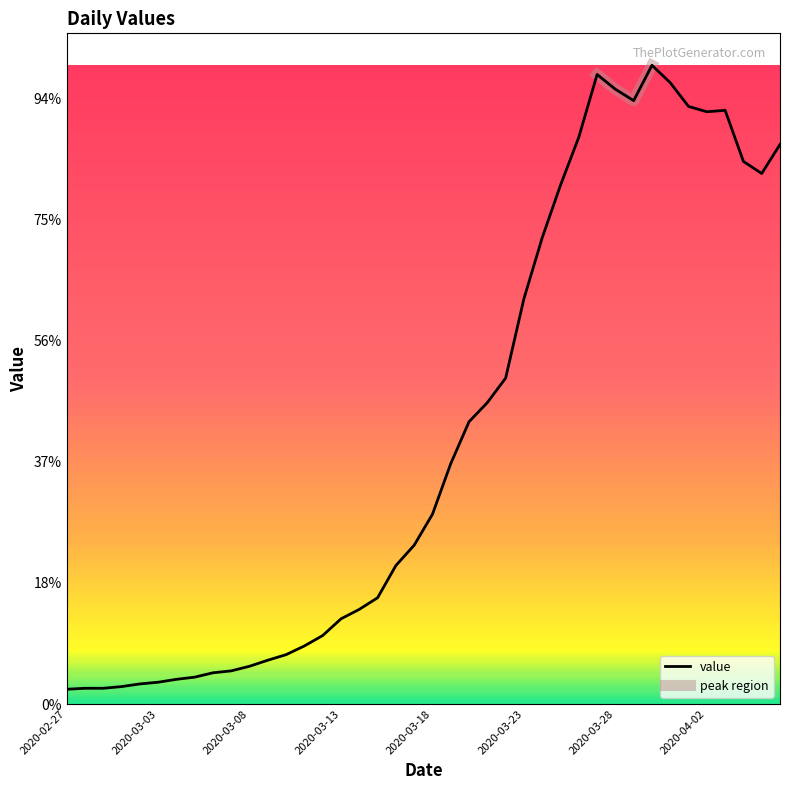

How many lines are shown in the chart?

1